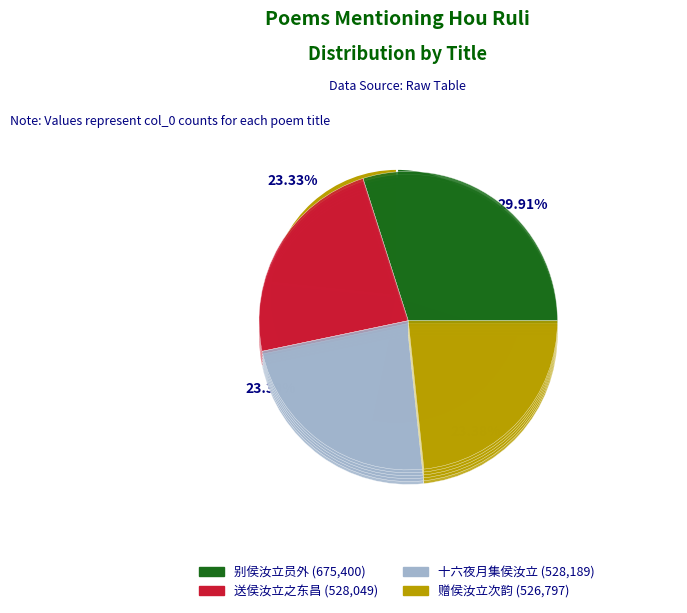

The 别侯汝立员外 slice represents 23% of the pie. True or false?

False